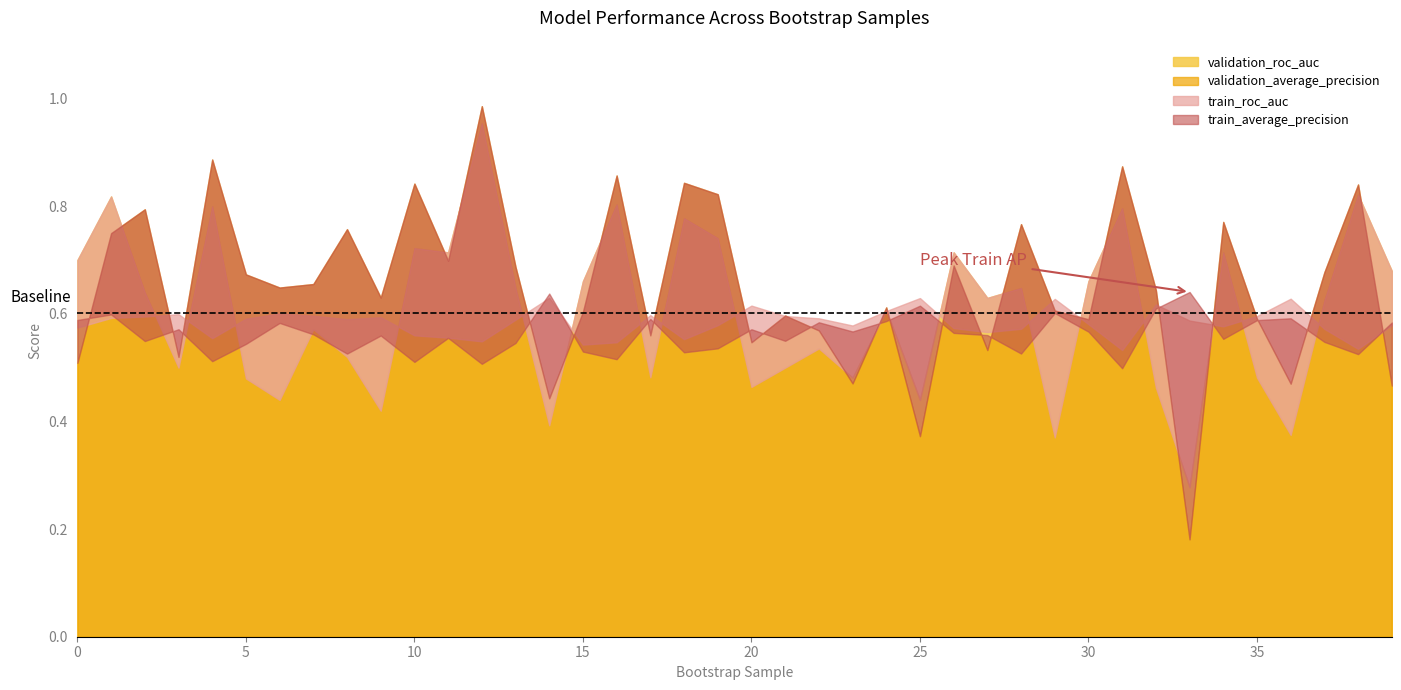

Count the train_roc_auc values in the range 0 to 1.

40